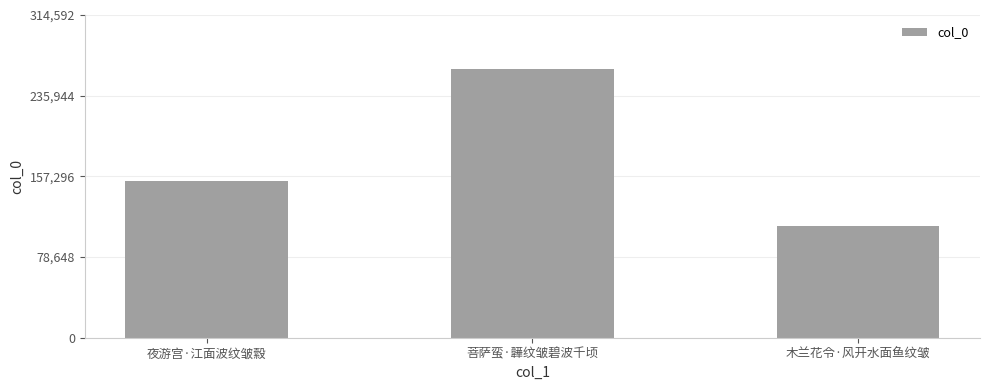

How many distinct data groups are displayed?

1